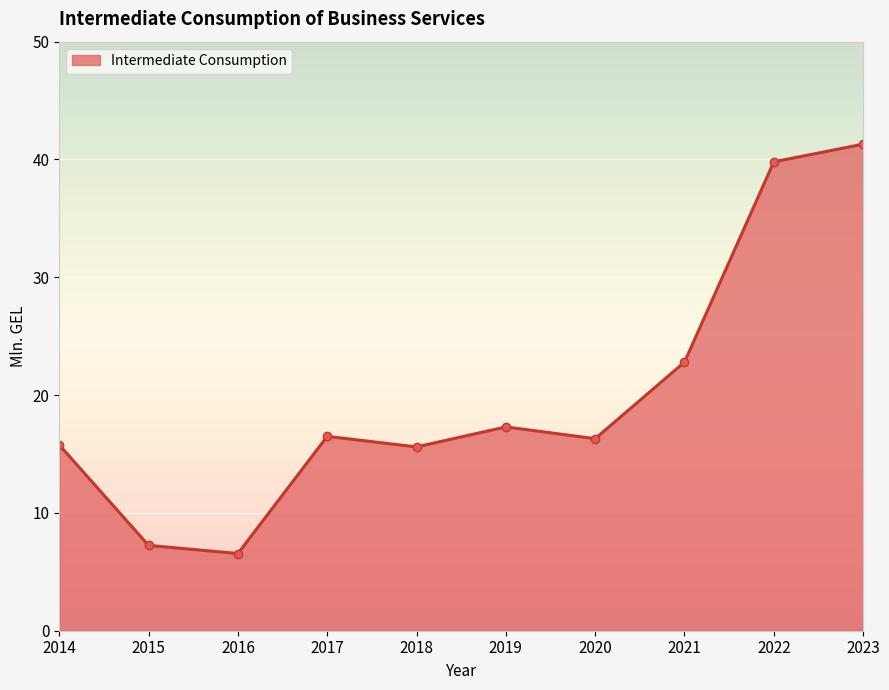

What is the value of the 9th point from the left?

39.8